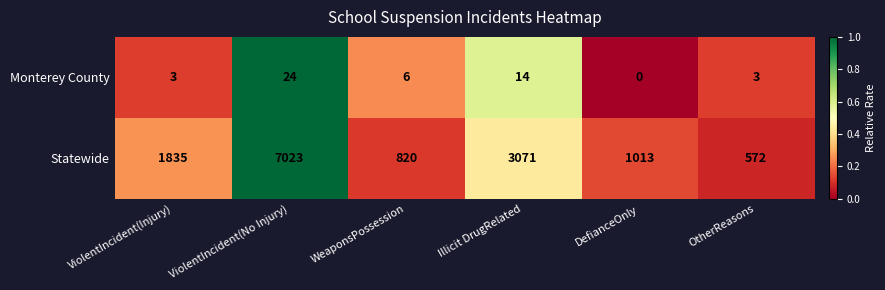

The Statewide series shows 2451 at ViolentIncident(No Injury). True or false?

False